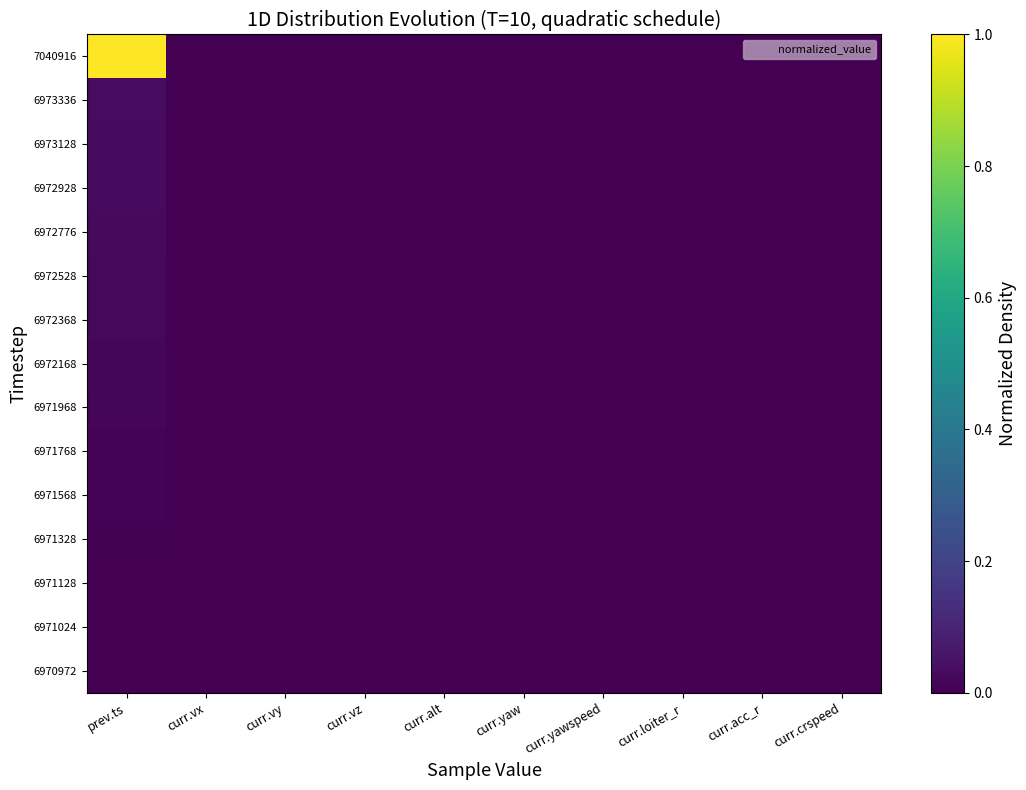

Rank the series at curr.vy from highest to lowest value.

6970972, 6971024, 6971128, 6971328, 6971568, 6971768, 6971968, 6972168, 6972368, 6972528, 6972776, 6972928, 6973128, 6973336, 7040916